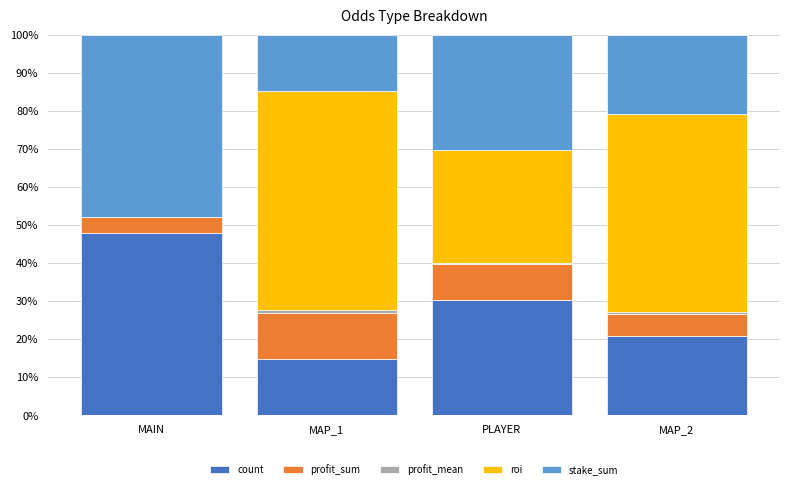

The value of count at MAP_2 is 20.9. True or false?

True